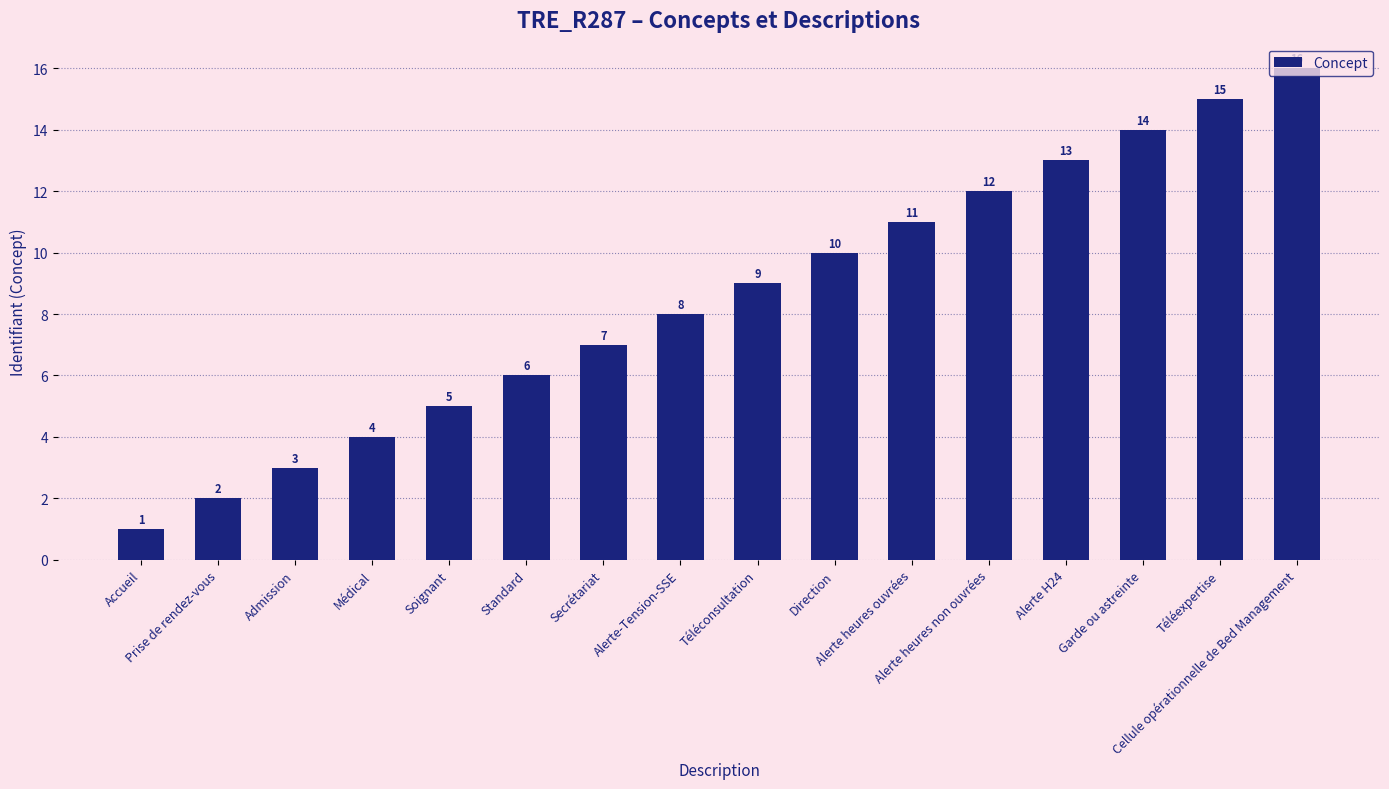

Reading right to left, list all the values displayed in this chart.

Cellule opérationnelle de Bed Management=16	Téléexpertise=15	Garde ou astreinte=14	Alerte H24=13	Alerte heures non ouvrées=12	Alerte heures ouvrées=11	Direction=10	Téléconsultation=9	Alerte-Tension-SSE=8	Secrétariat=7	Standard=6	Soignant=5	Médical=4	Admission=3	Prise de rendez-vous=2	Accueil=1